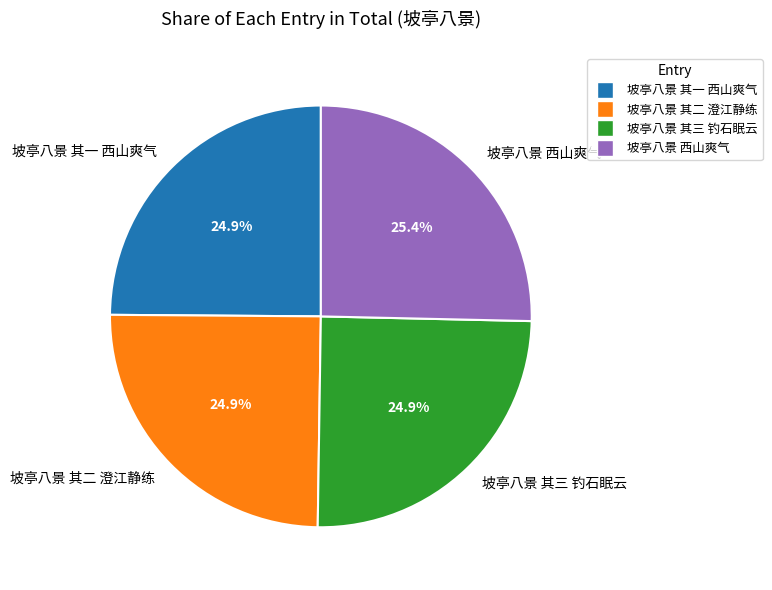

To the nearest percent, what is the average slice percentage?

25%